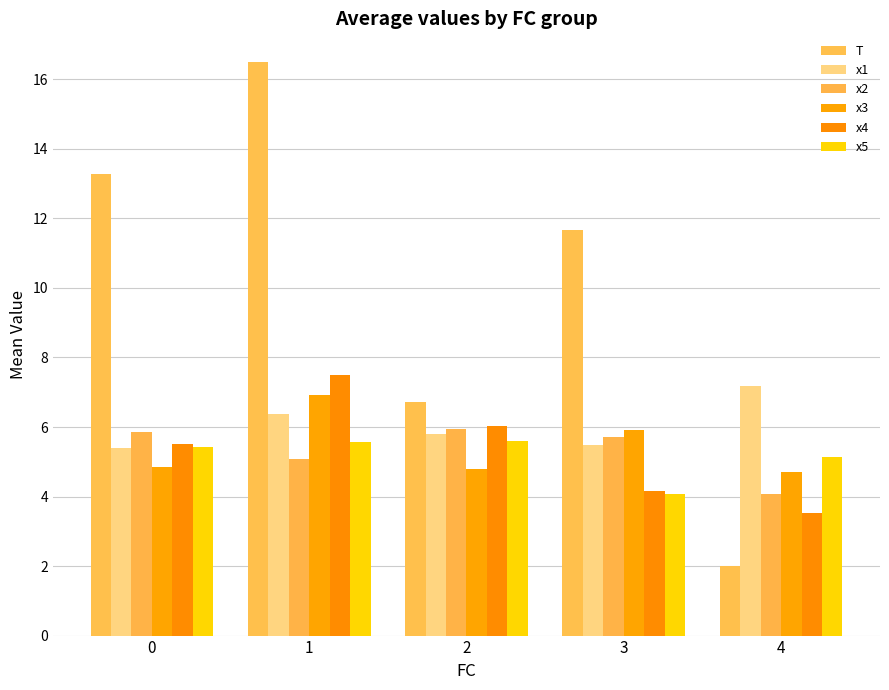

Which has a higher value, 3 or 2?

3